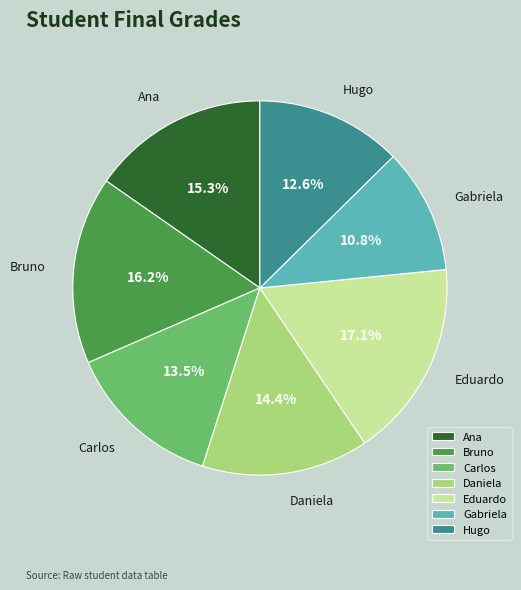

Do Ana and Daniela together represent more than half of the pie?

No